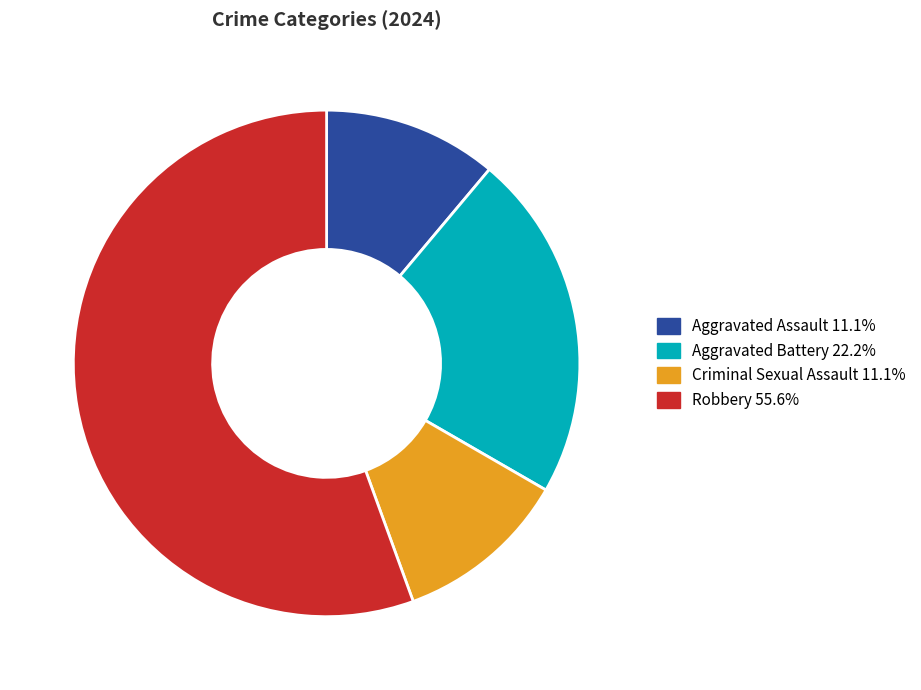

Which slice is the largest?

Robbery